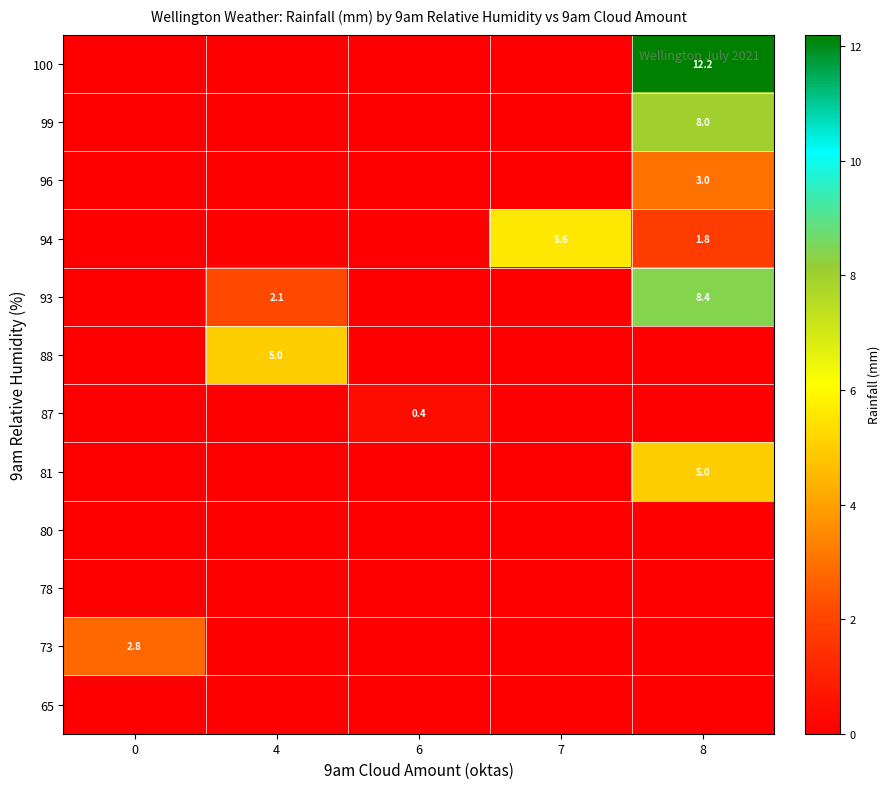

At which category does the chart reach its peak across all series?

8